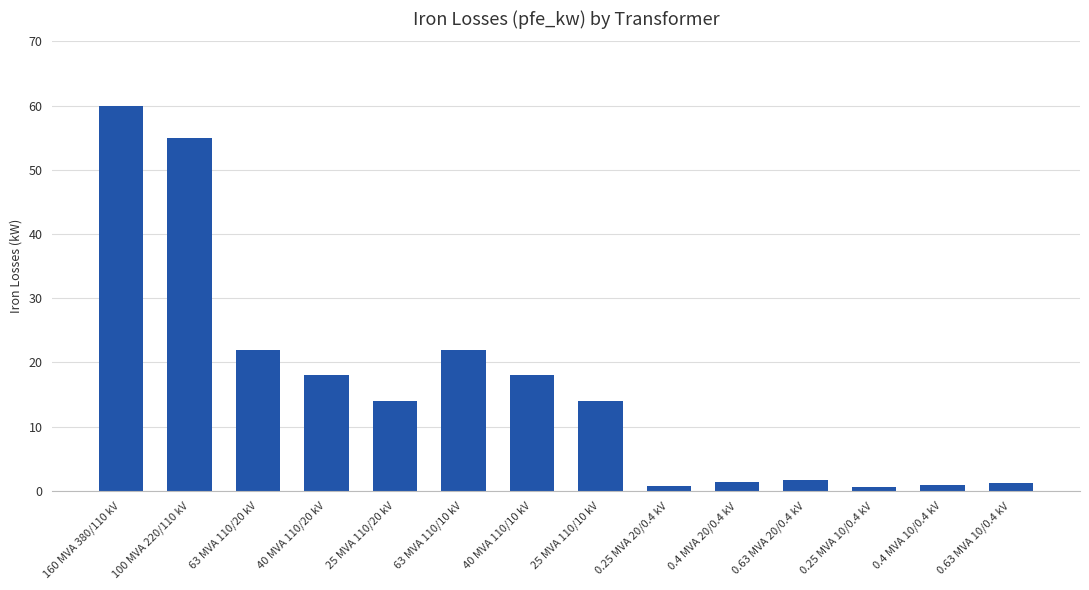

Are the bars horizontal?

No